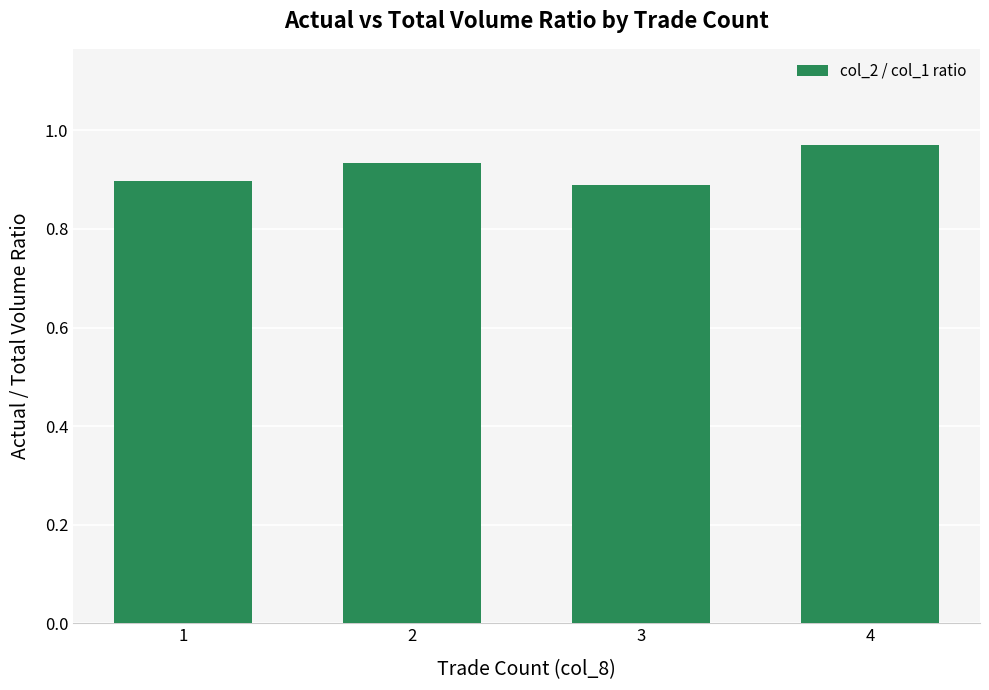

The value at 1 is 0.9. True or false?

True